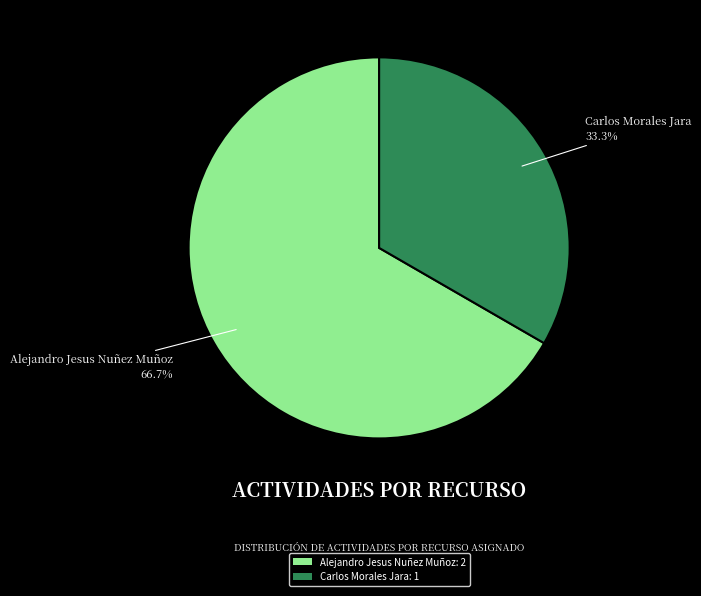

What is the total percentage of Carlos Morales Jara and Alejandro Jesus Nuñez Muñoz?

100.0%